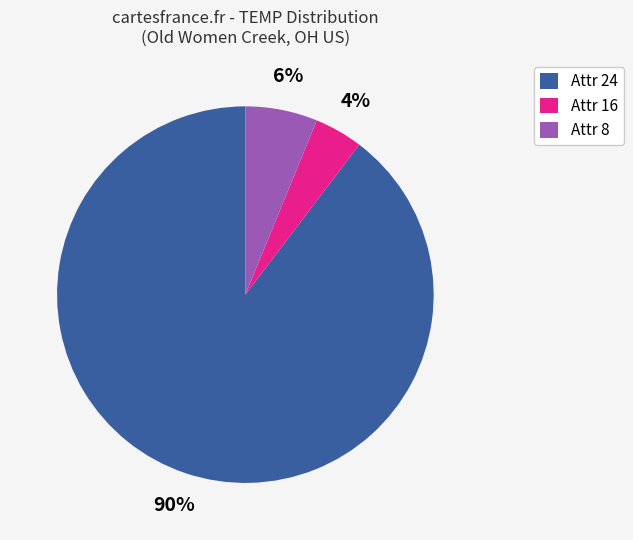

To the nearest percent, what percentage of the pie is Attr 8?

6%